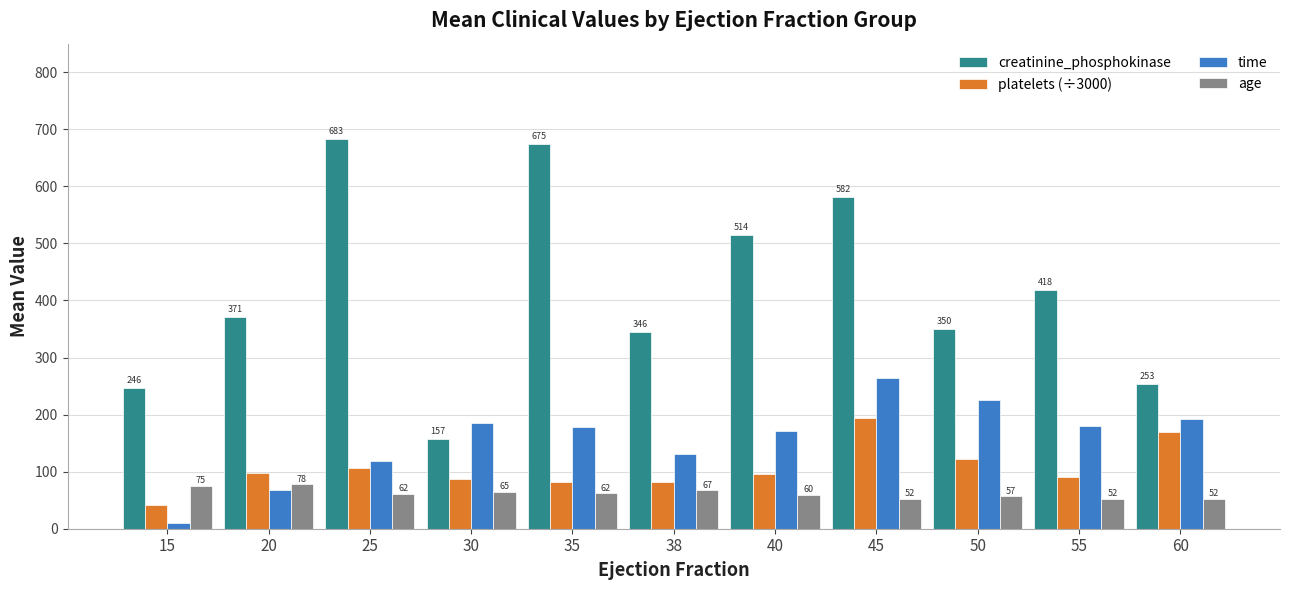

Which series has the largest total across all categories?

creatinine_phosphokinase